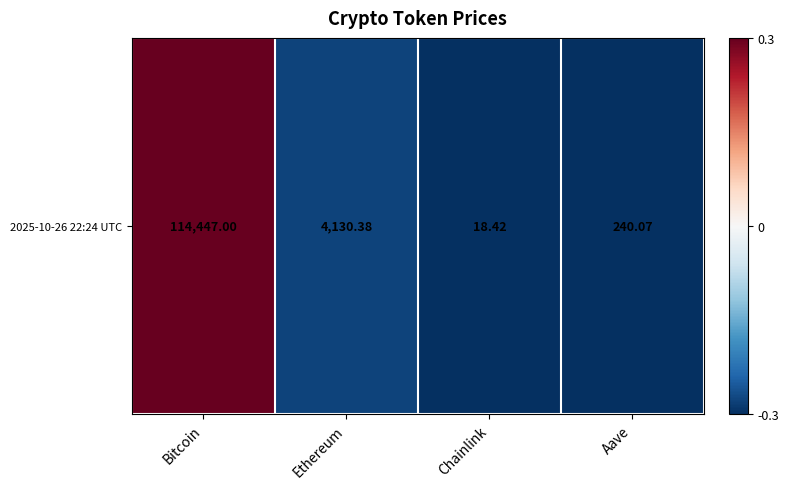

Count the values in the range 0 to 1.

1